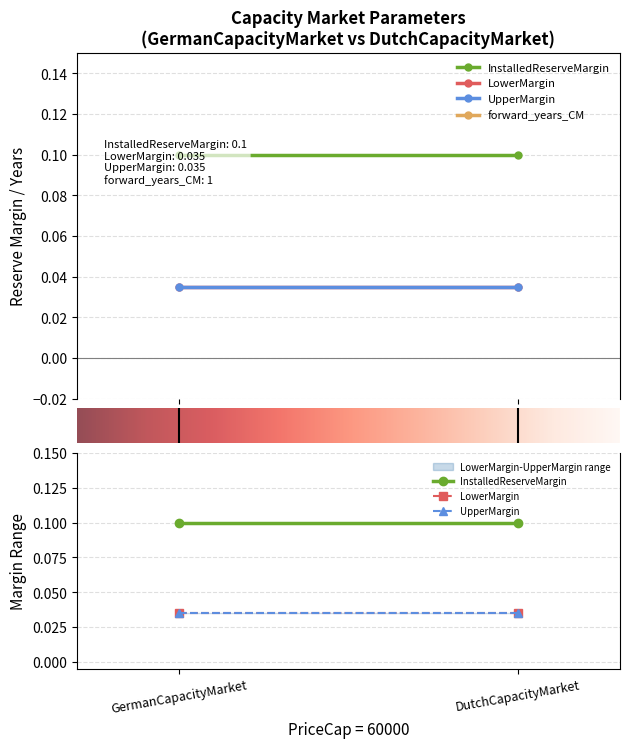

Which series changed the most between GermanCapacityMarket and DutchCapacityMarket?

InstalledReserveMargin